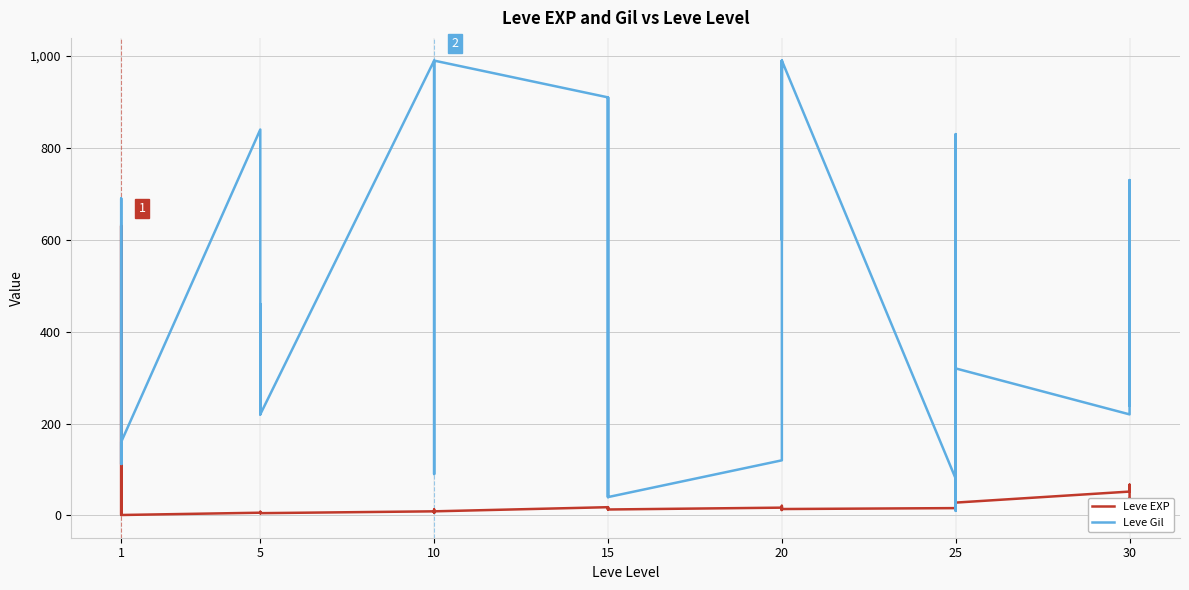

In Leve EXP, how many points are higher than both neighbors (excluding endpoints)?

10